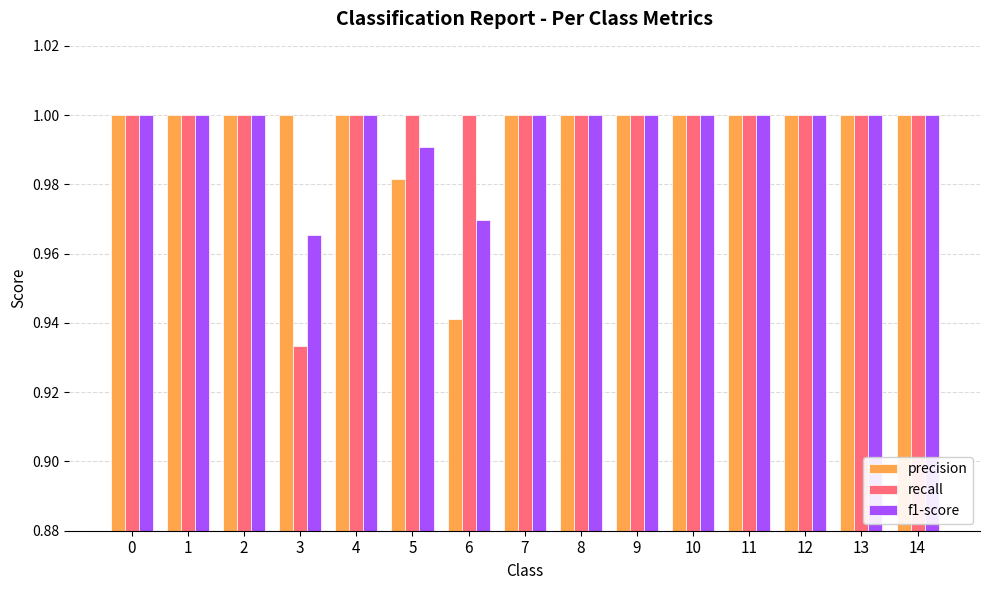

At which category does the chart reach its minimum across all series?

3